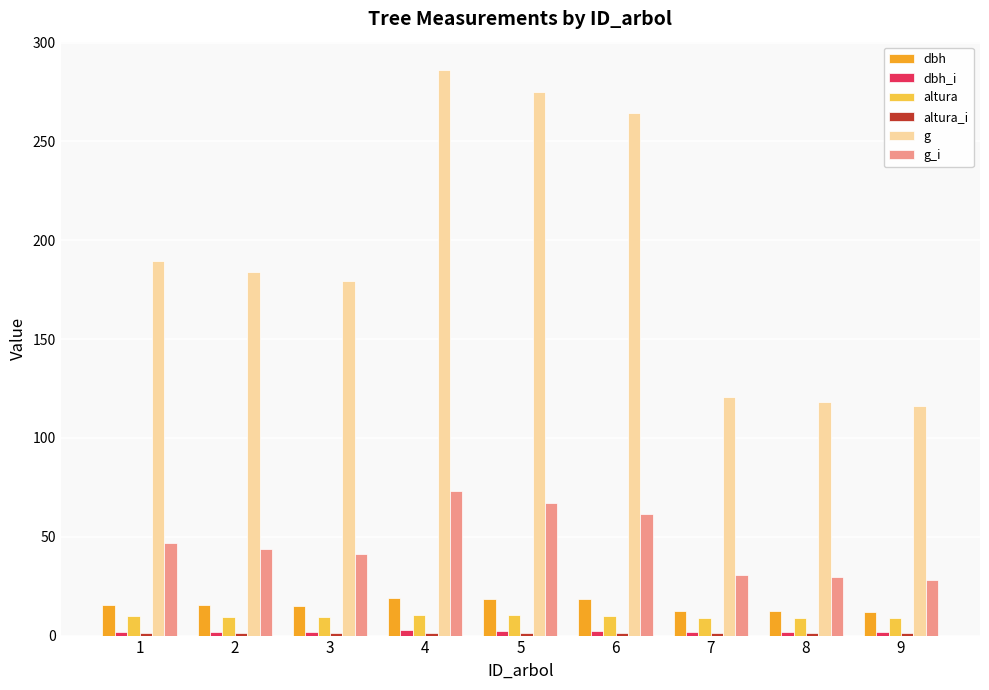

What is the sum of all altura values?

86.4